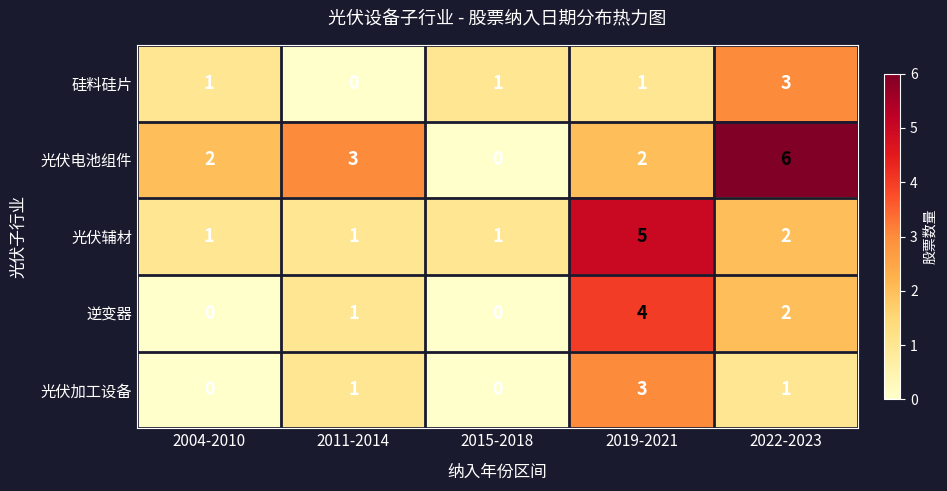

The 逆变器 series shows -2 at 2015-2018. True or false?

False